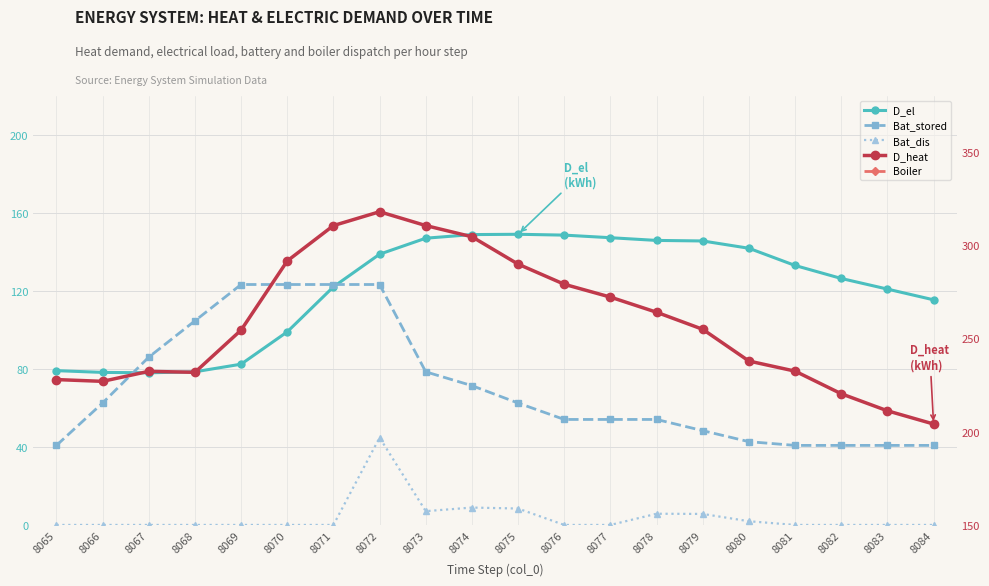

What is the difference between the maximum and minimum values in the Boiler series?

120.5